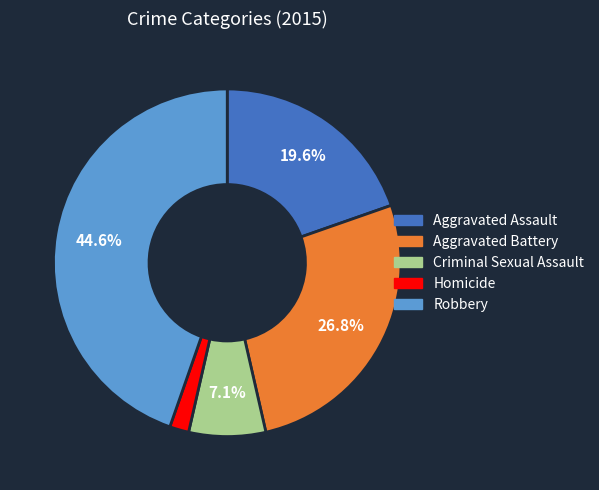

Do Aggravated Battery and Criminal Sexual Assault together represent more than half of the pie?

No